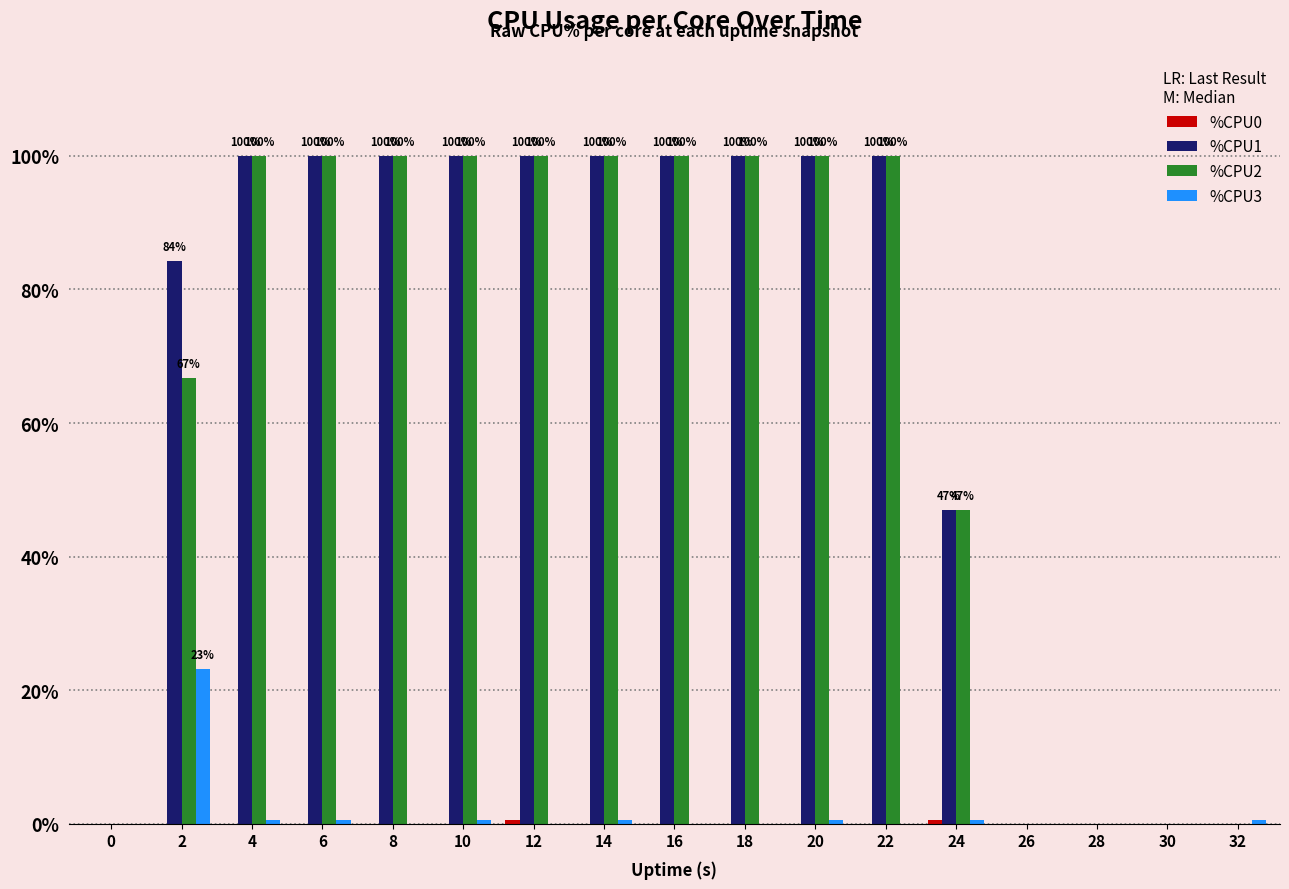

What is the maximum value shown in the chart?

100.0